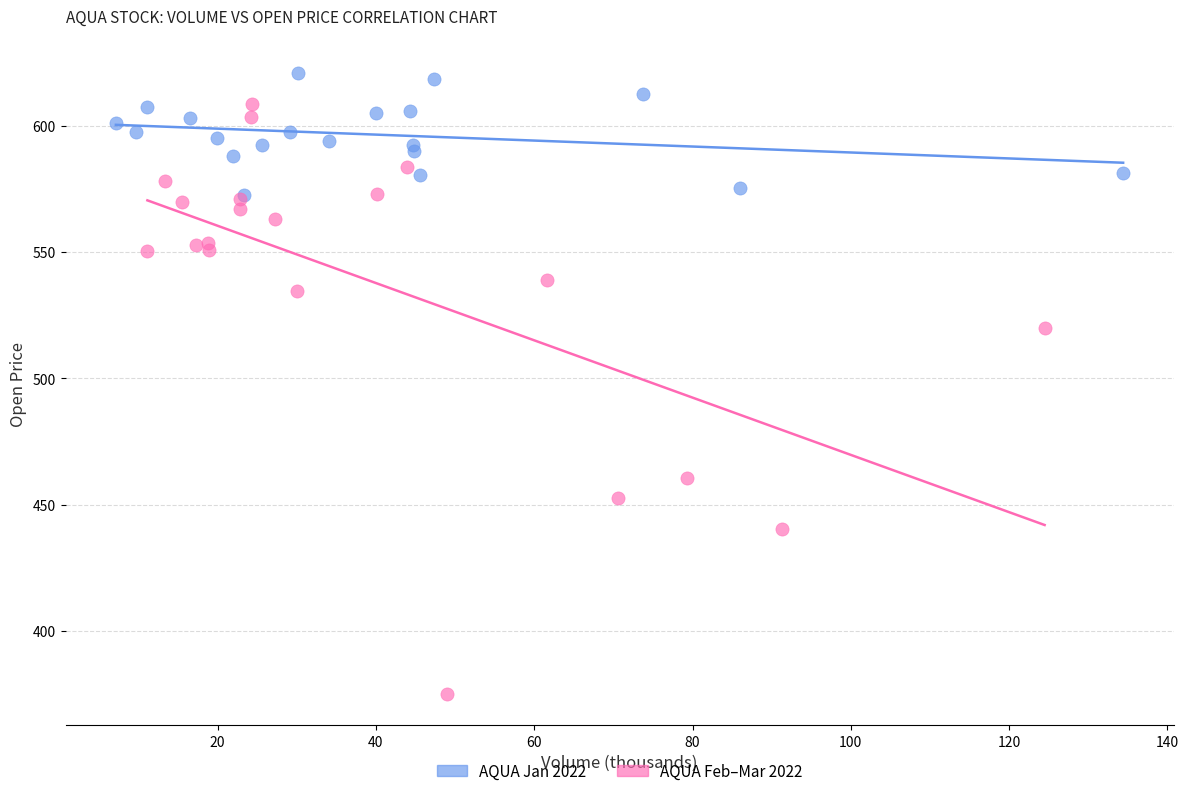

What are all the series names shown in the legend?

AQUA Jan 2022, AQUA Feb–Mar 2022